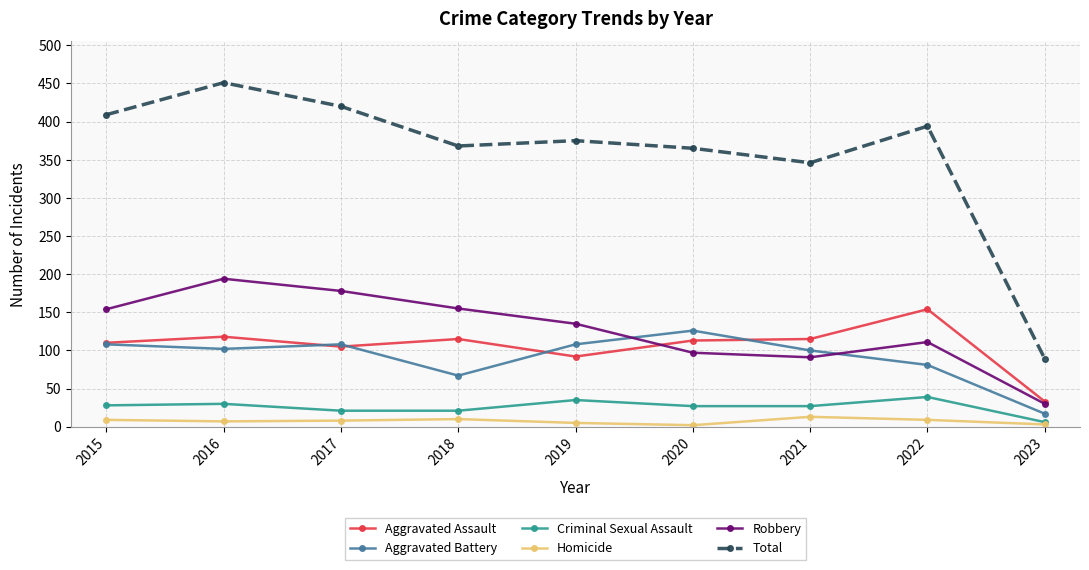

True or false: Homicide and Aggravated Assault cross at least once.

False